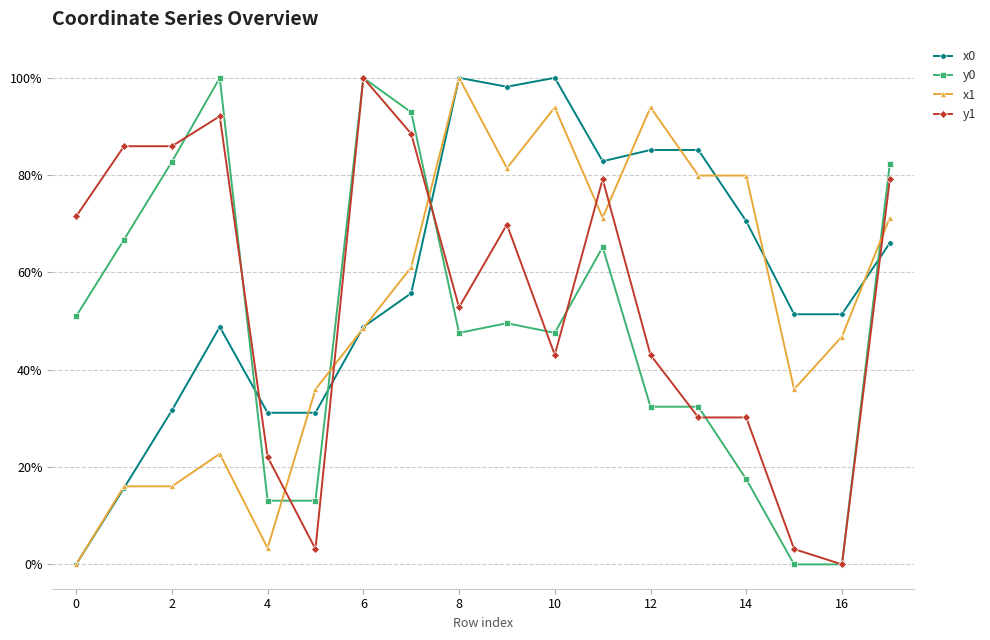

Is this an area chart (filled region under the line)?

No